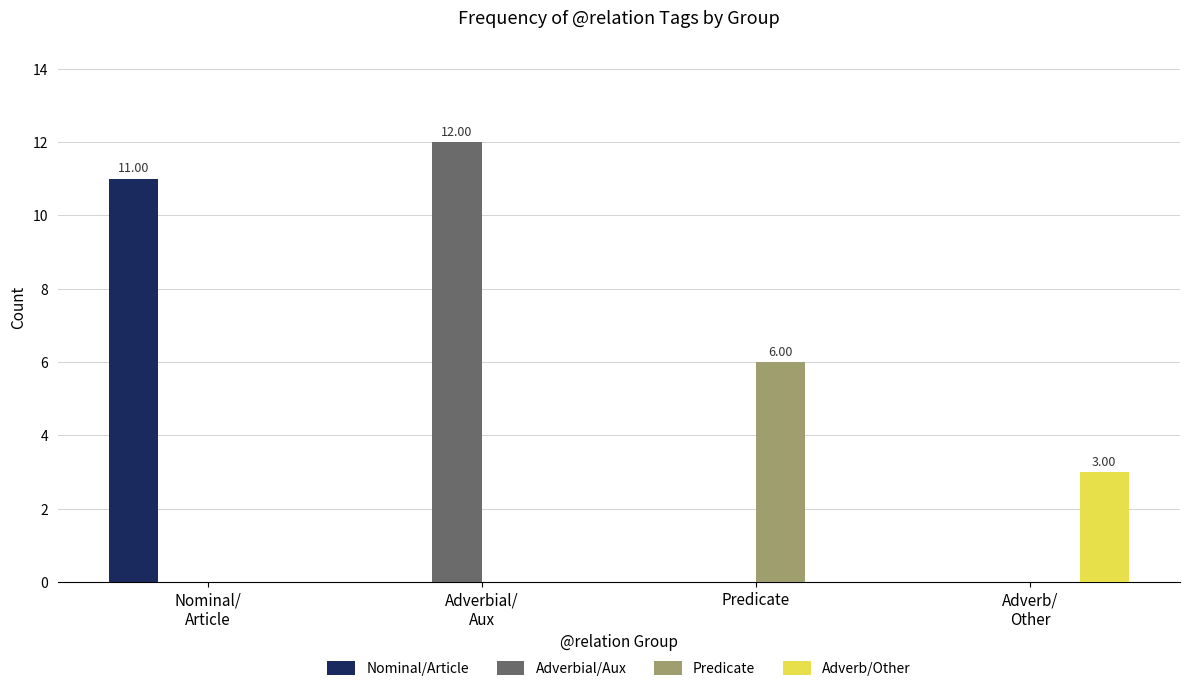

Is the value of Nominal/Article at Nominal/
Article greater than the value of Adverb/Other at Adverb/
Other?

Yes